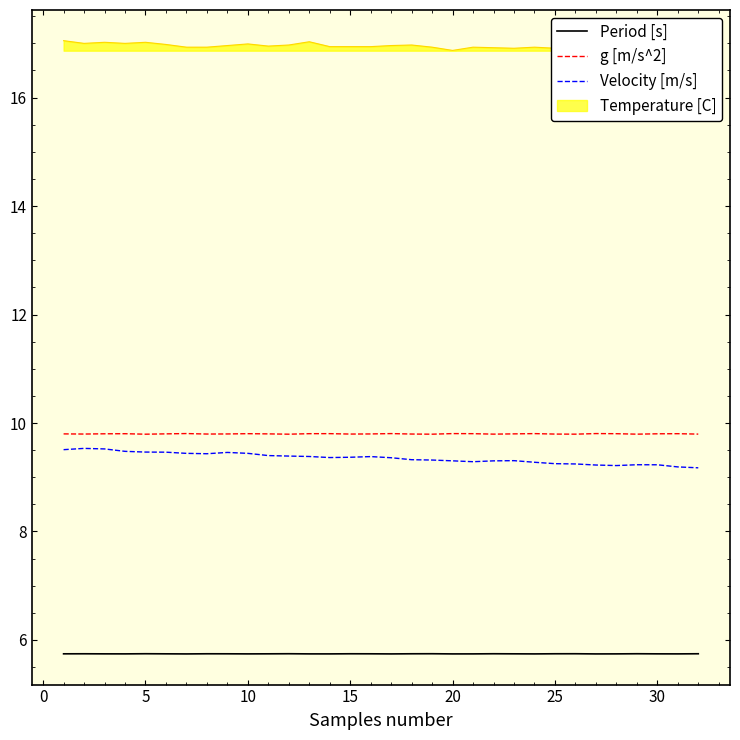

Which series has the largest total across all categories?

Temperature [C]